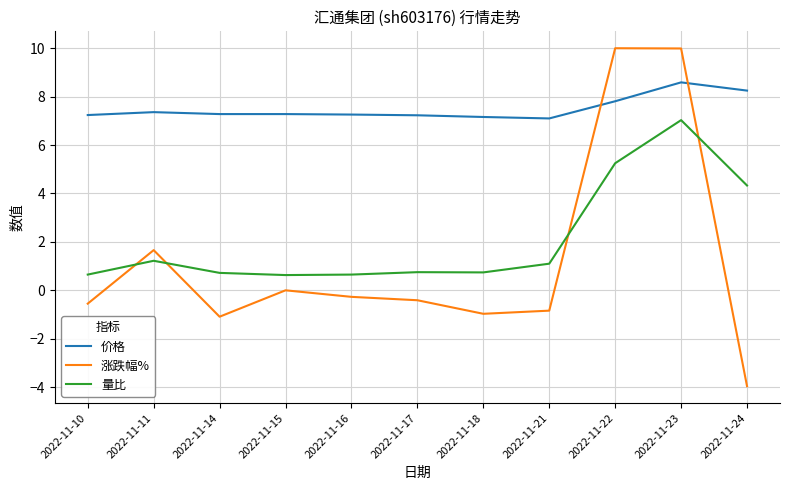

Which series has the largest range (max minus min)?

涨跌幅%